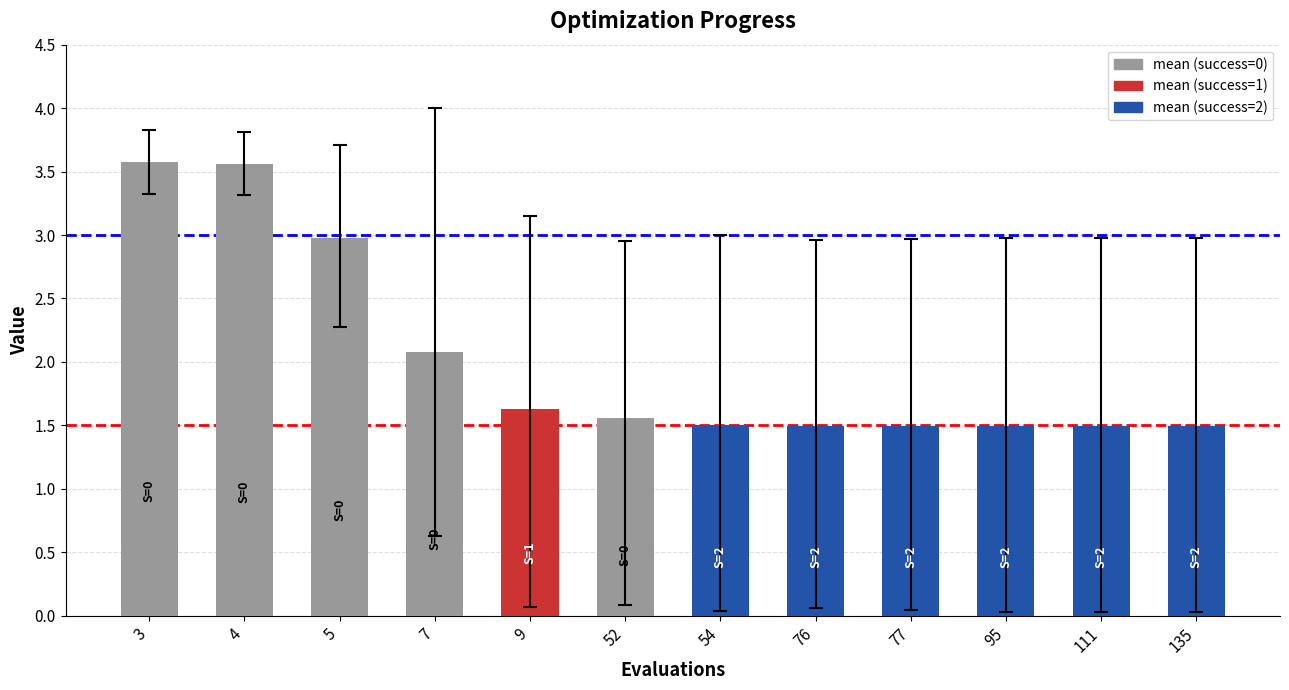

What is the difference between the second highest and second lowest values?

2.1